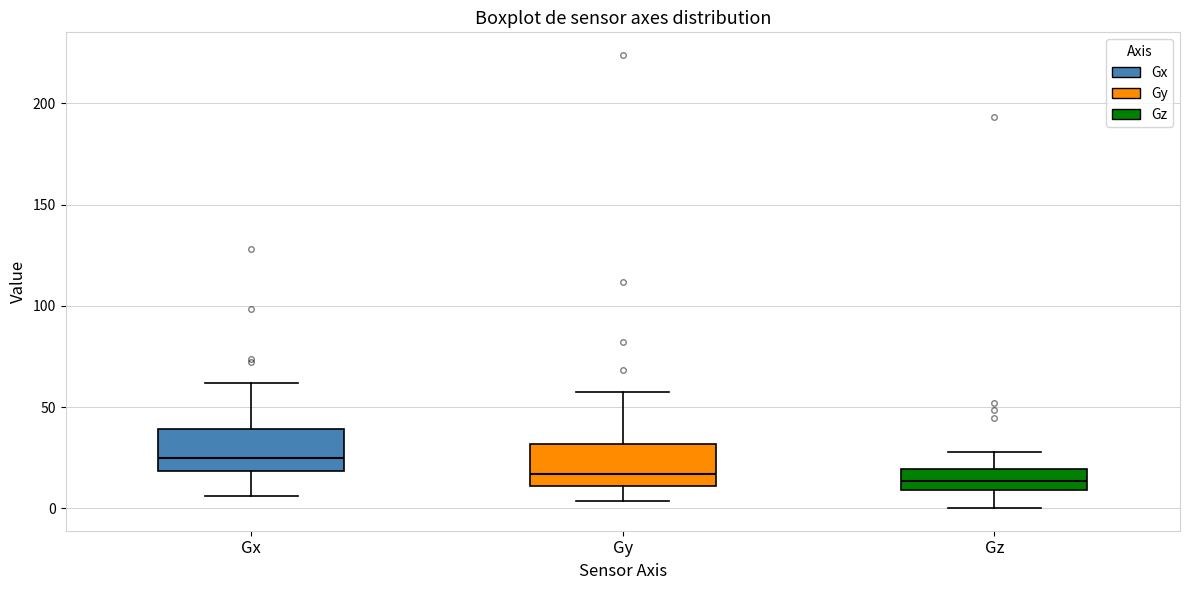

Reading left to right, transcribe this box plot: for each box, give where its median line is, the range the box spans, and where its two whiskers end, as read against the y-axis. The values are not printed on the chart, so give them approximately, as read against the axis.

Gx: median 25, box 20 to 40, whiskers 5 to 60
Gy: median 15, box 10 to 30, whiskers 5 to 55
Gz: median 15, box 10 to 20, whiskers 0 to 30